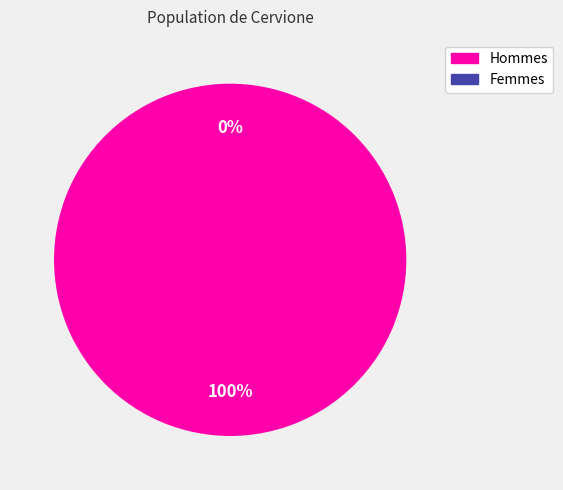

What portion of the pie excludes 1?

100.0%